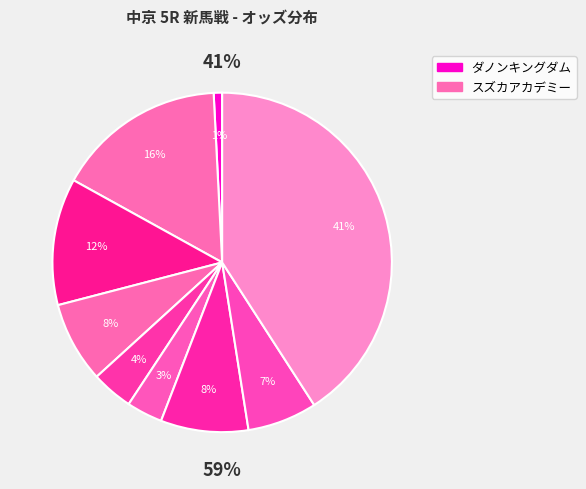

How many segments does this pie chart have?

9